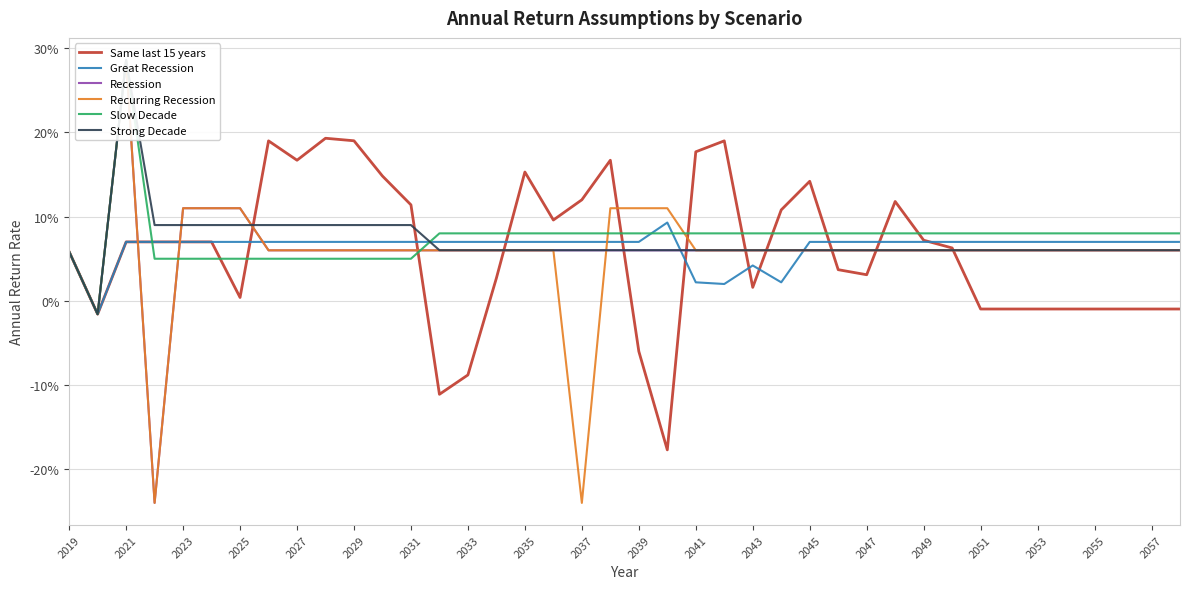

Which series has the widest spread of values?

Recession